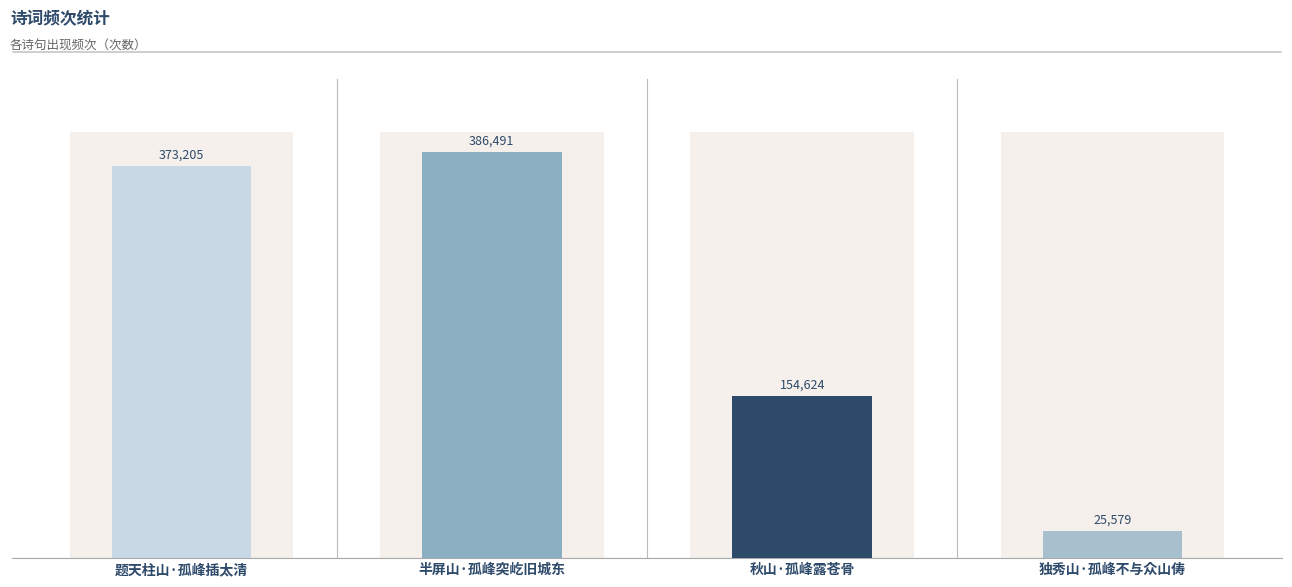

Count the number of data series in this chart.

1